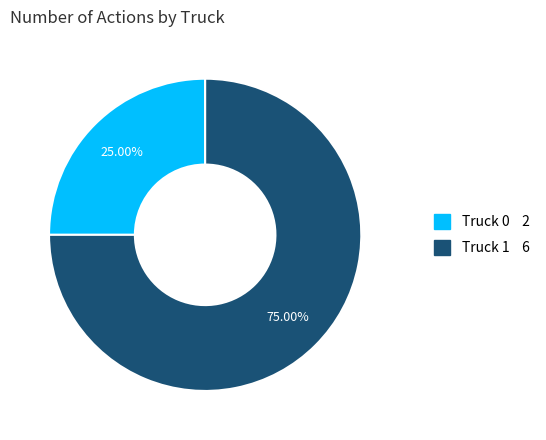

What is the smallest slice in the pie chart?

Truck 0